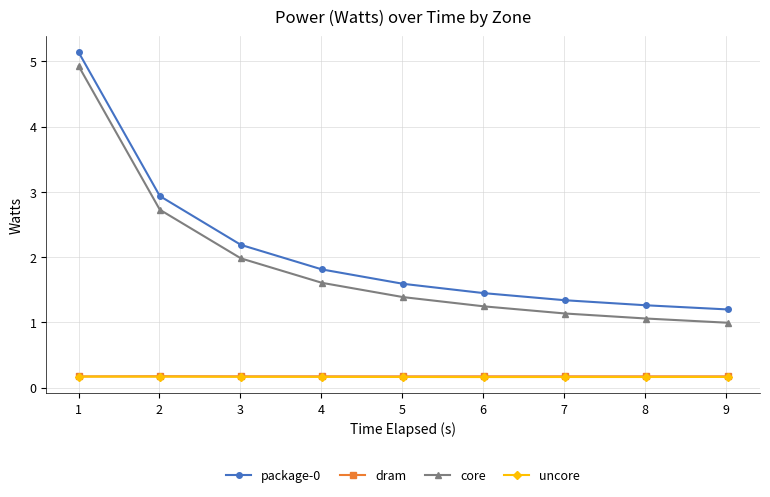

True or false: package-0 has more than 2 points higher than both neighbors.

False